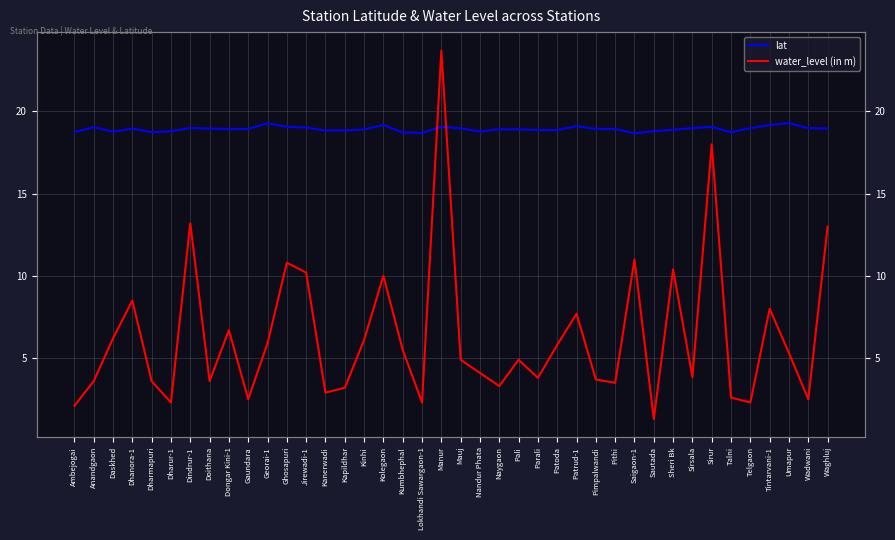

True or false: water_level (in m) has more than 0 interior local peaks.

True